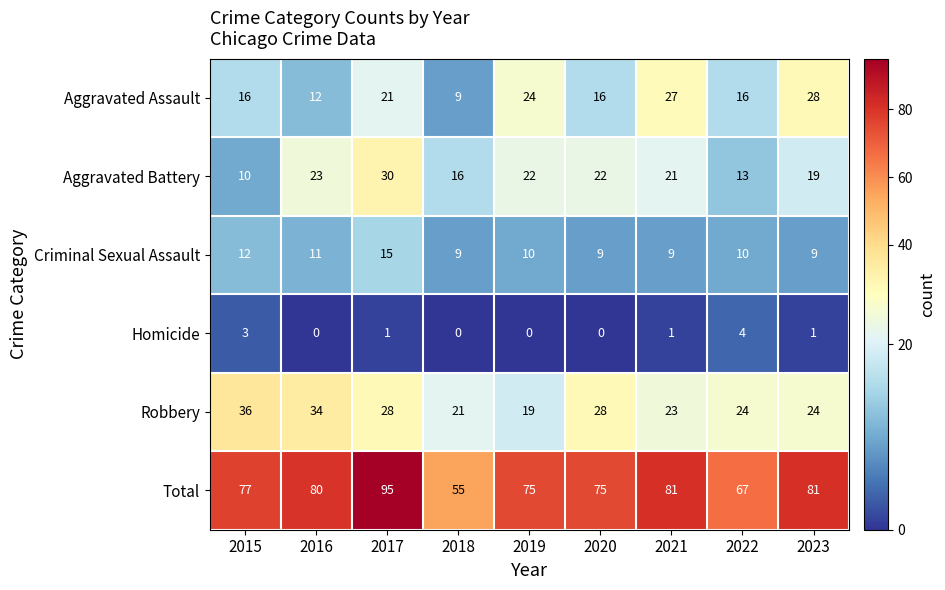

Is it true that Total equals 120 at 2016?

False